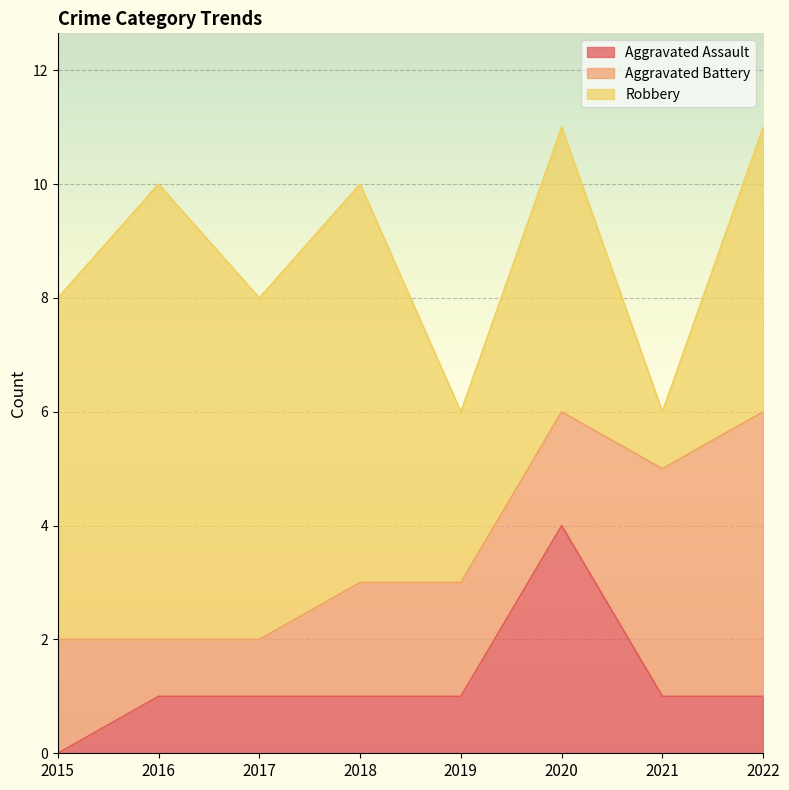

True or false: Aggravated Battery and Aggravated Assault cross at least once.

True